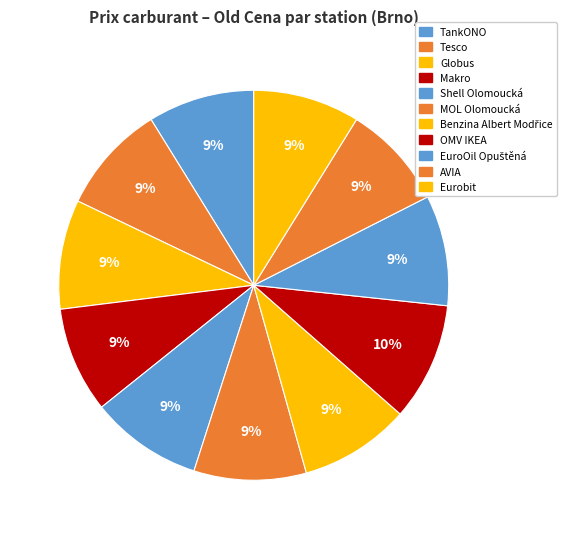

Approximately how many times larger is the value at Globus compared to Makro?

1.0